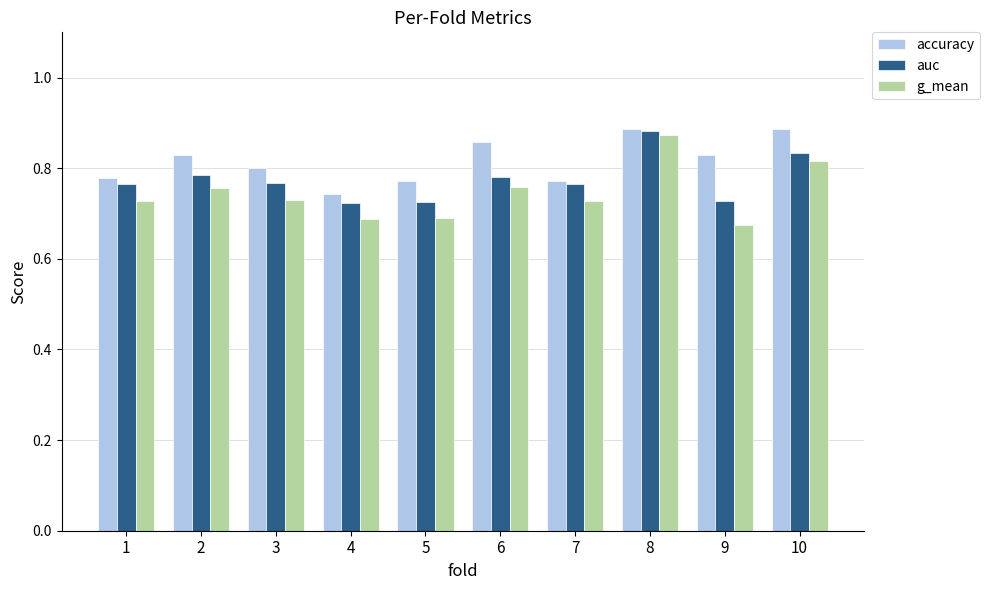

What is the difference between the highest and lowest values at 6?

0.1